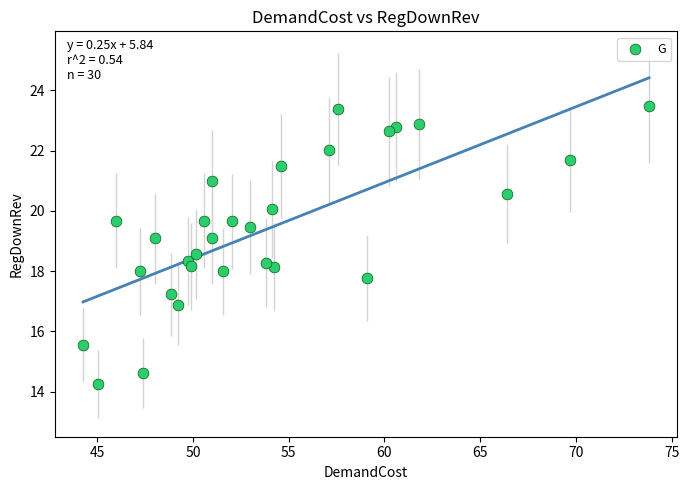

What is the range of X values (max minus min)?

29.6